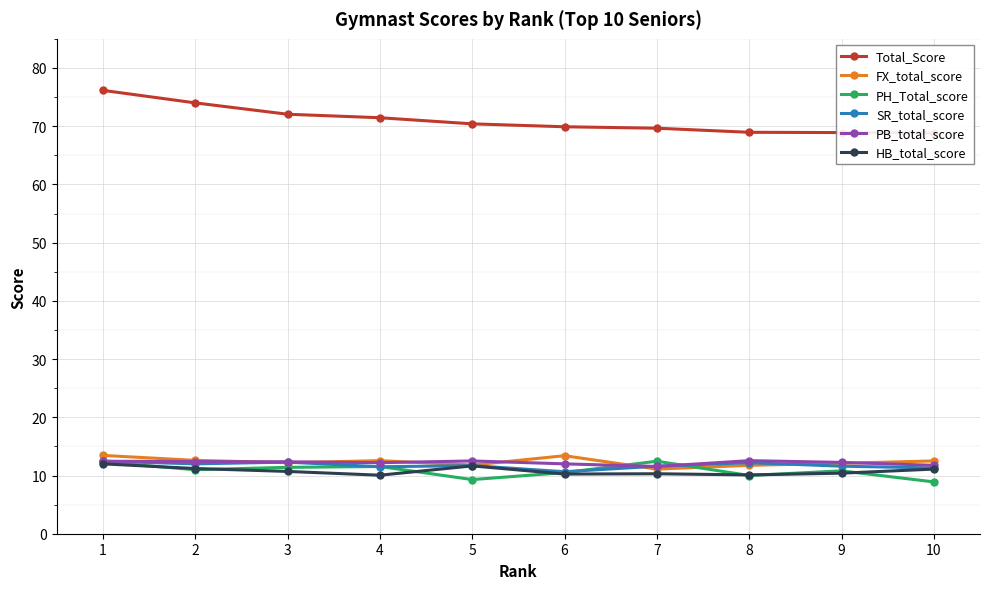

How many values in the PH_Total_score series exceed 11?

4